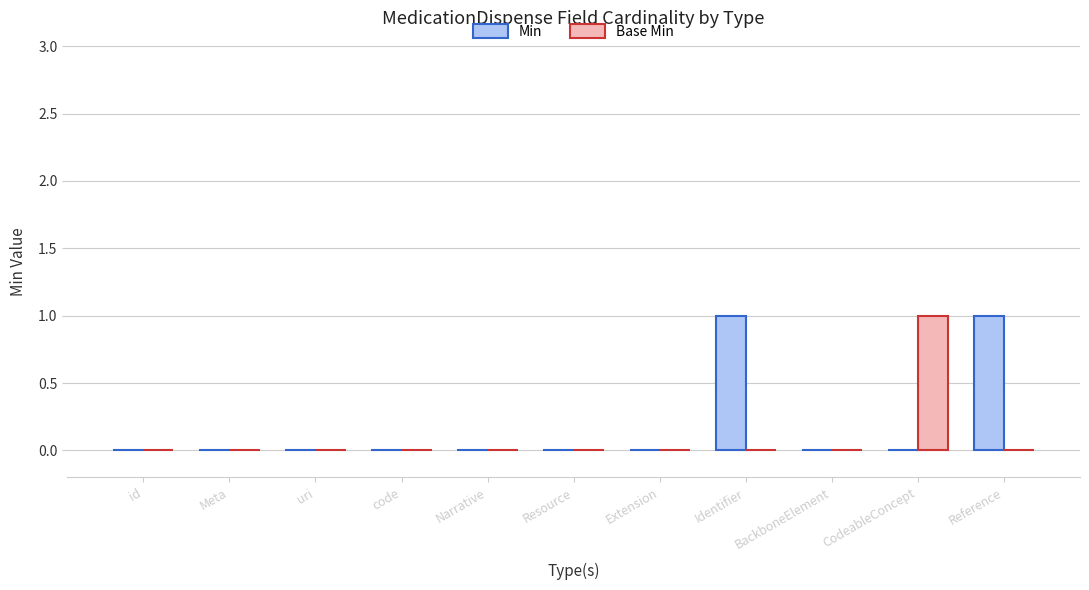

True or false: Min has a value of 1 at id.

False